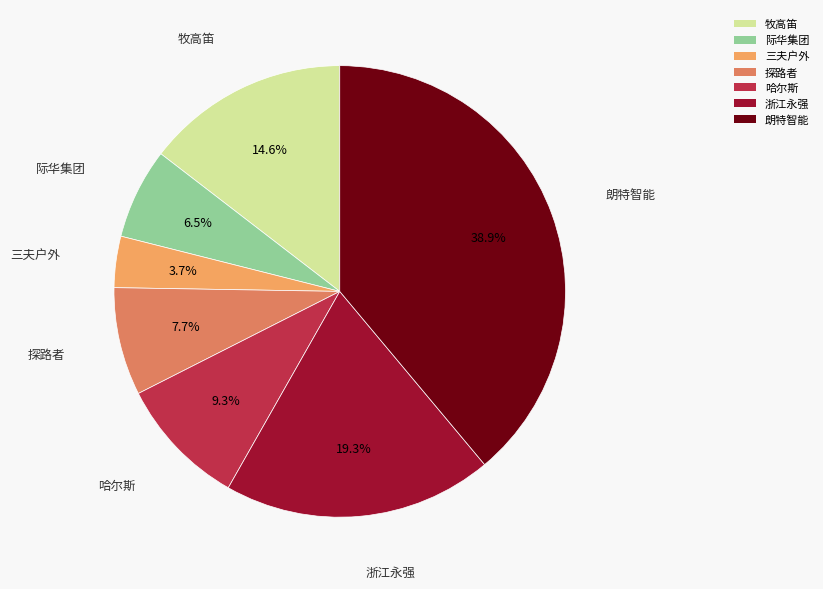

Does 朗特智能 represent more than half of the total?

No